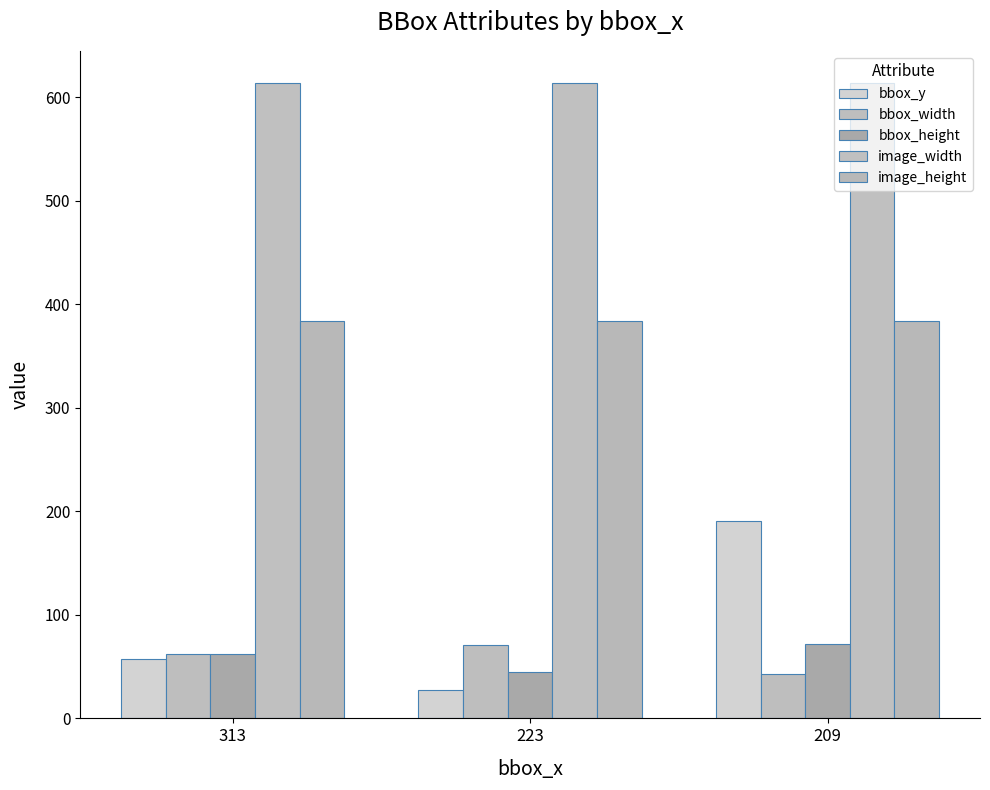

The value of image_height at 313 is 522. True or false?

False